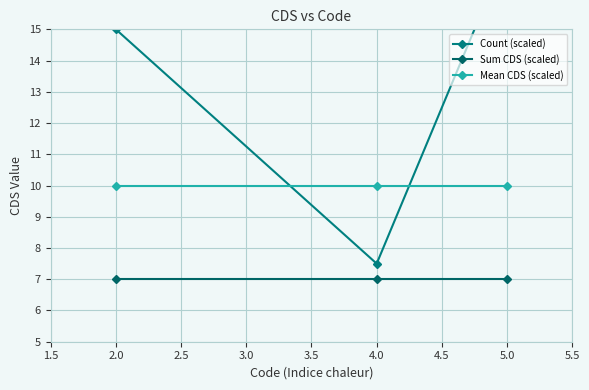

What is the value of the Sum CDS (scaled) point at the 2nd from the left?

7